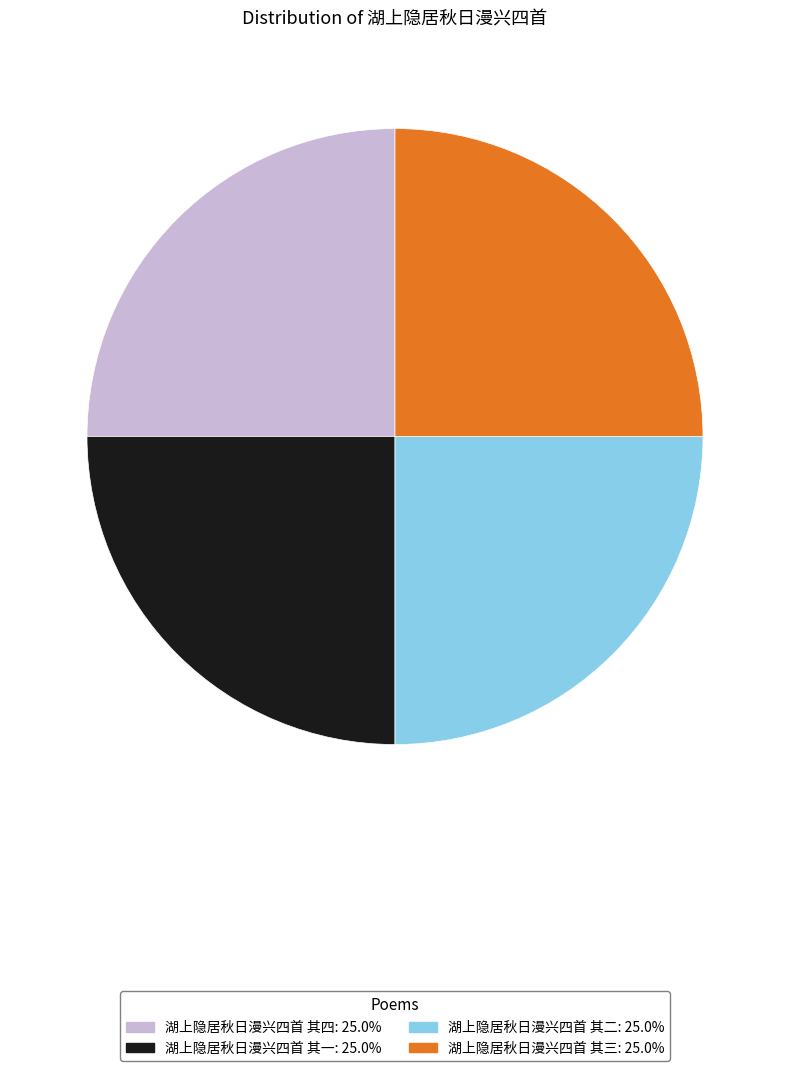

Does 湖上隐居秋日漫兴四首 其一 account for over 50% of the chart?

No